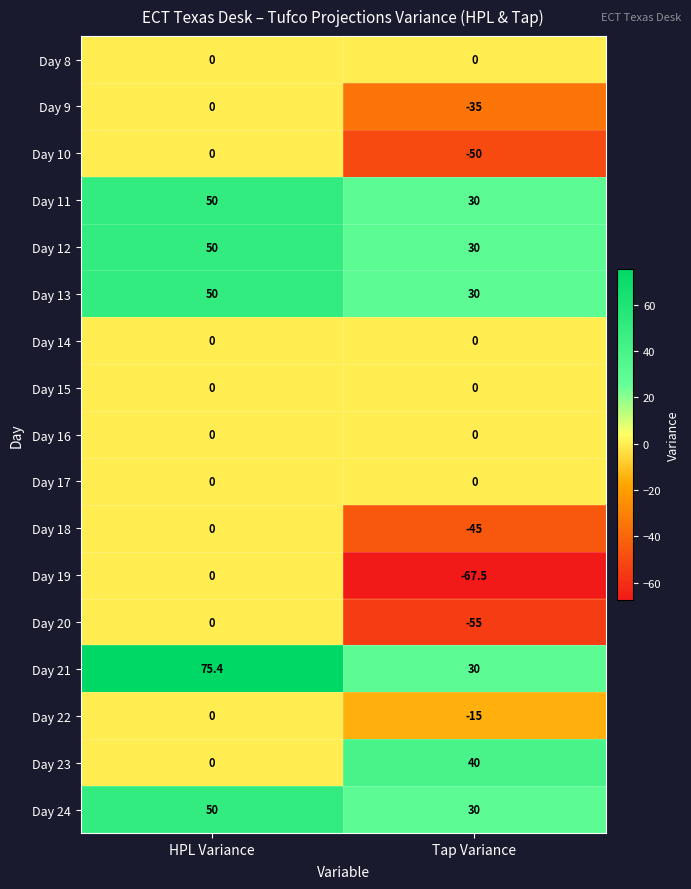

Between HPL Variance and Tap Variance, which series saw the biggest shift?

Day 19